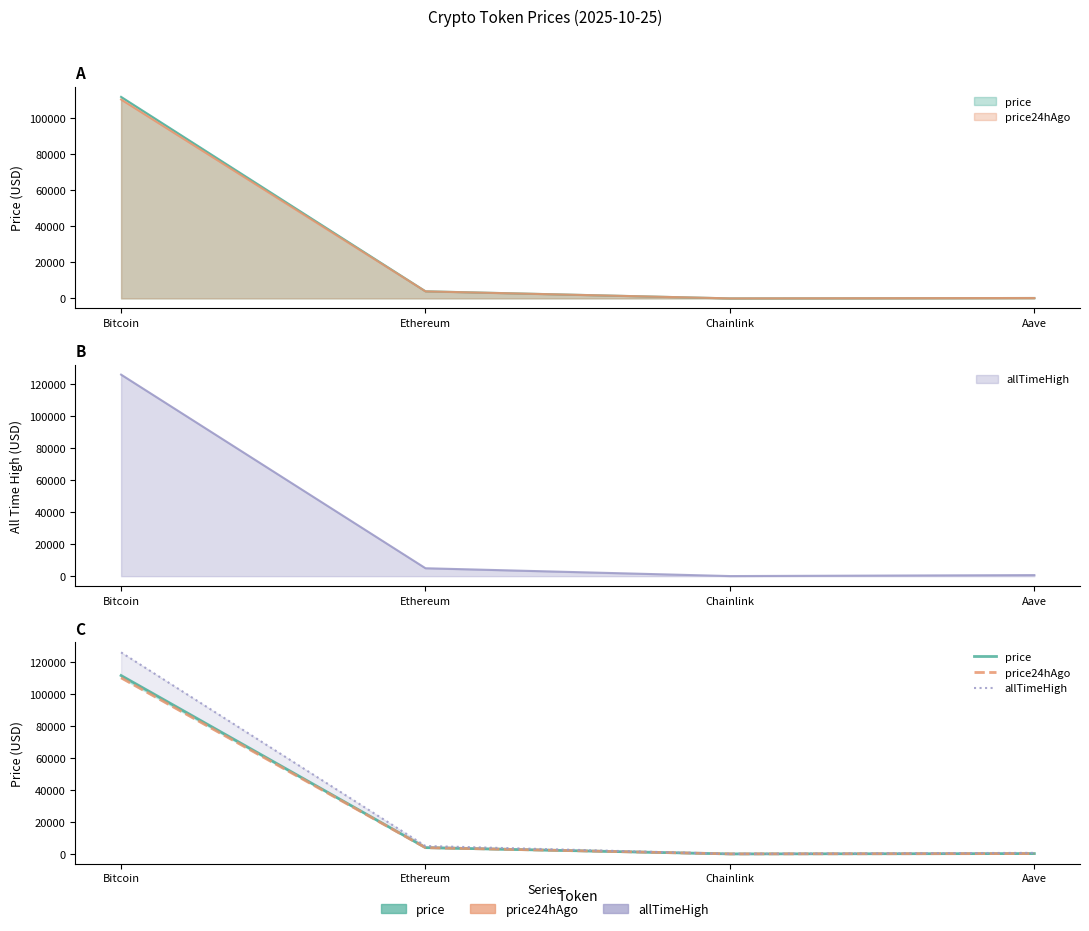

The value of price at Aave is 227.8. True or false?

True